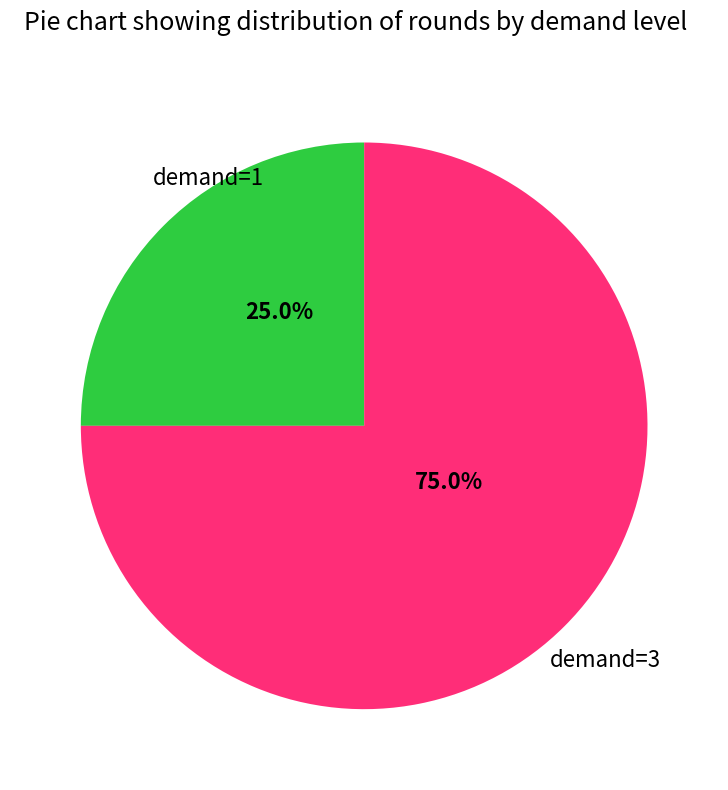

Approximately how many times larger is the value at demand=1 compared to demand=3?

0.3